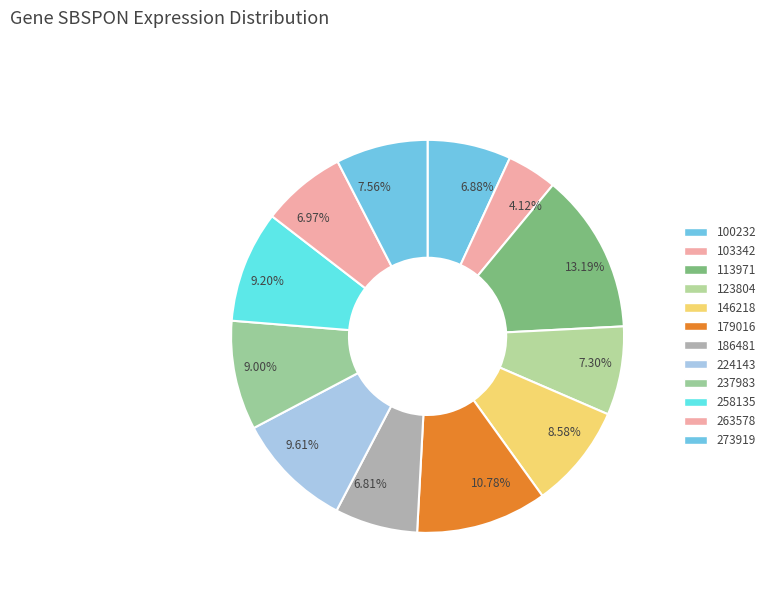

How many slices are in this pie chart?

12